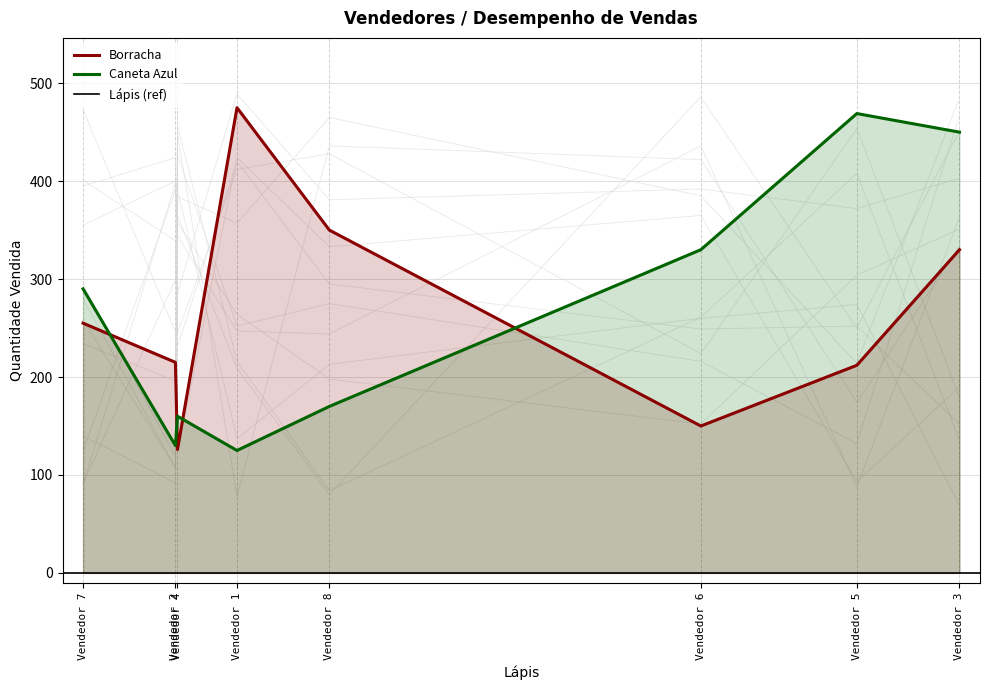

How many times do Borracha and Caneta Azul cross each other?

4